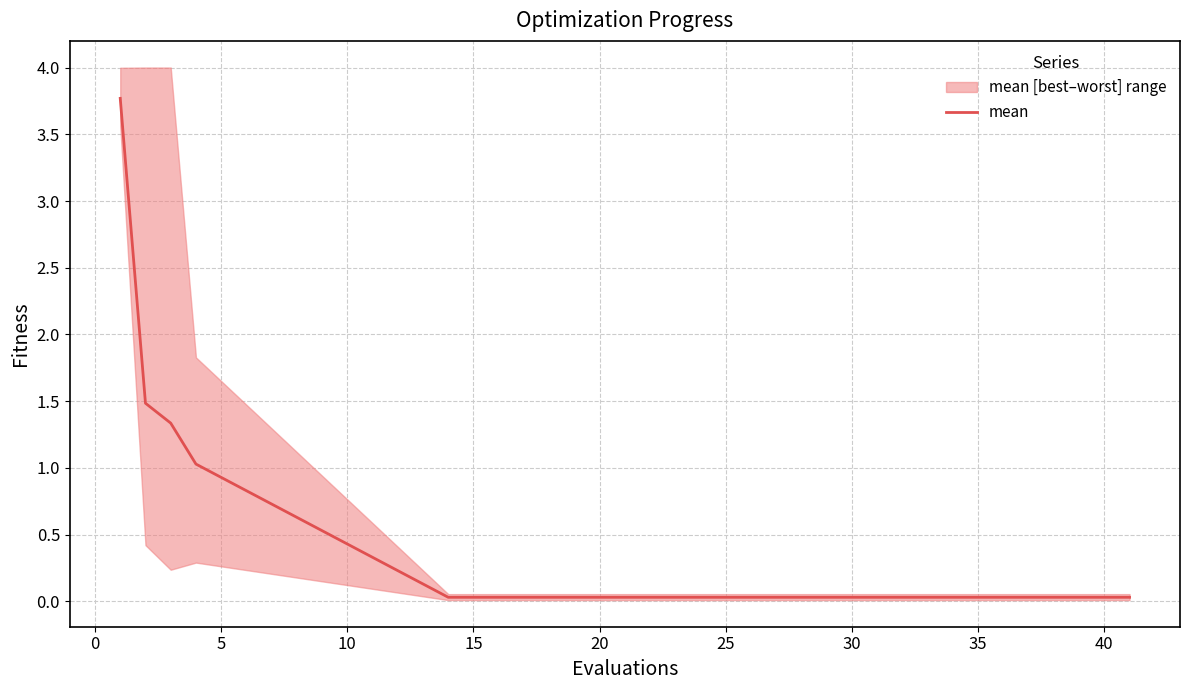

Reading left to right, list all the values displayed in this chart.

3.8	1.5	1.3	1.0	0.0	0.0	0.0	0.0	0.0	0.0	0.0	0.0	0.0	0.0	0.0